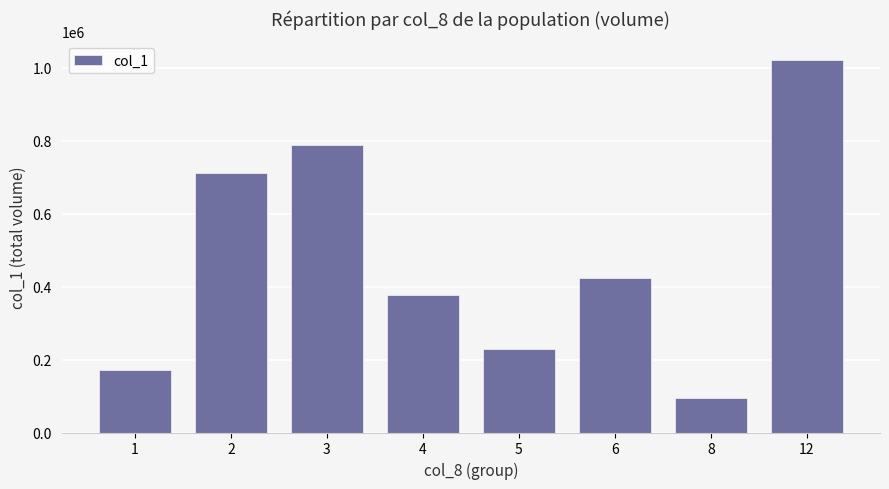

Does the chart contain any negative values?

No